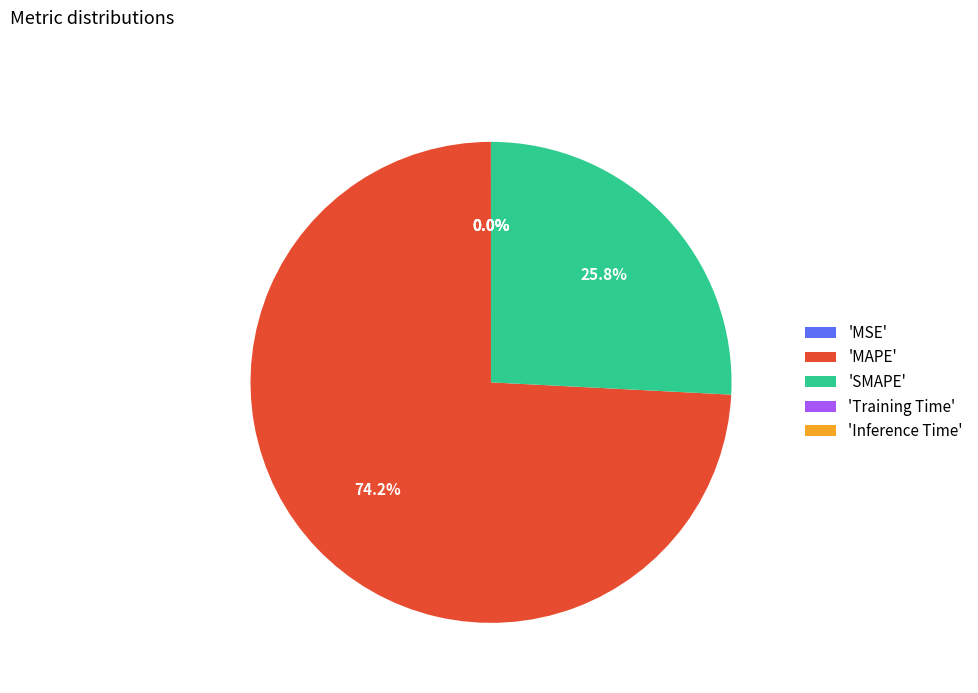

Which category has the biggest portion of the pie?

'MAPE'